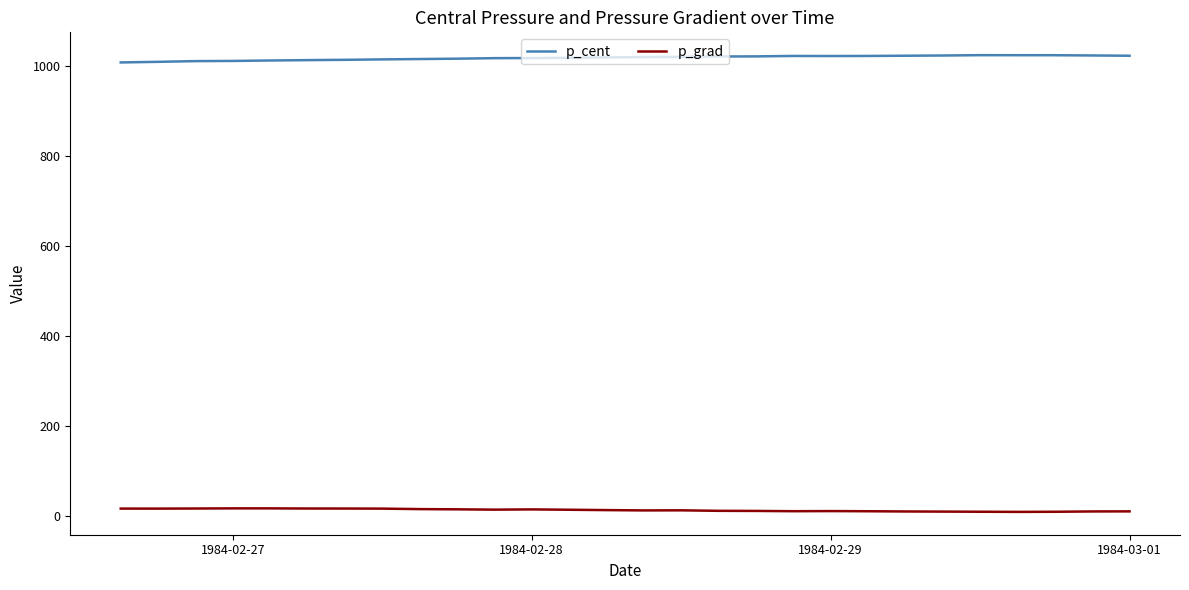

List the series in order of their overall mean, lowest first.

p_grad, p_cent